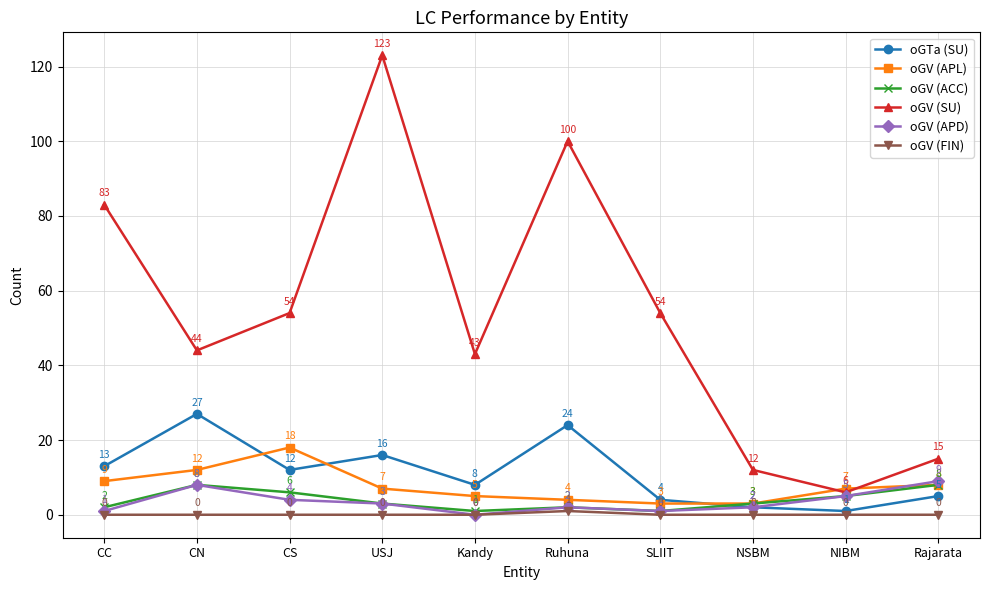

At which category is the sum across all series the highest?

USJ